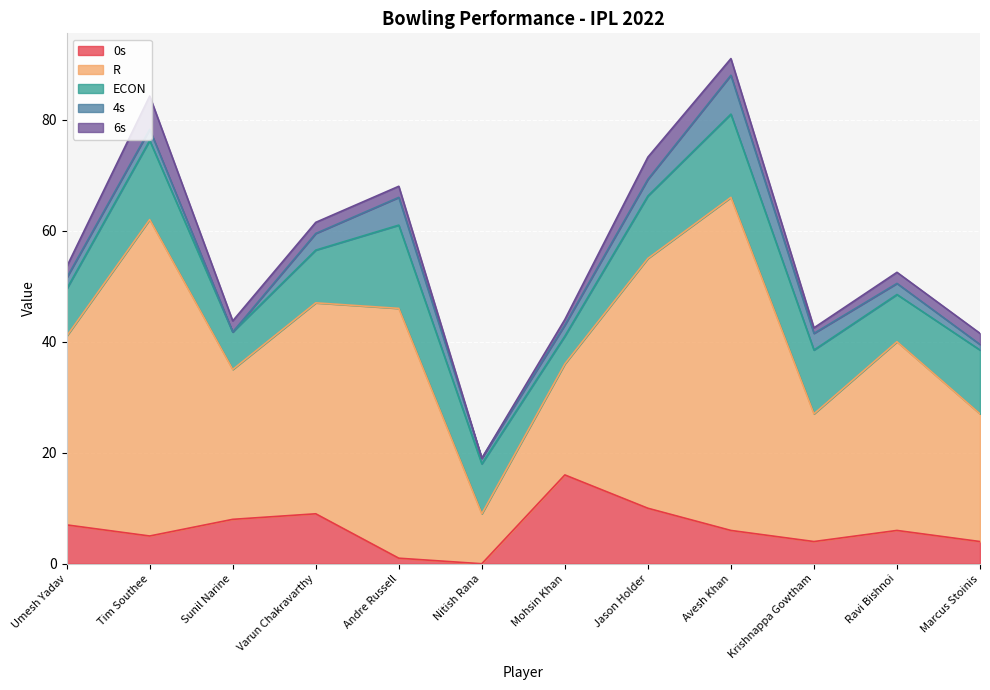

Where is the first local maximum for ECON?

Tim Southee